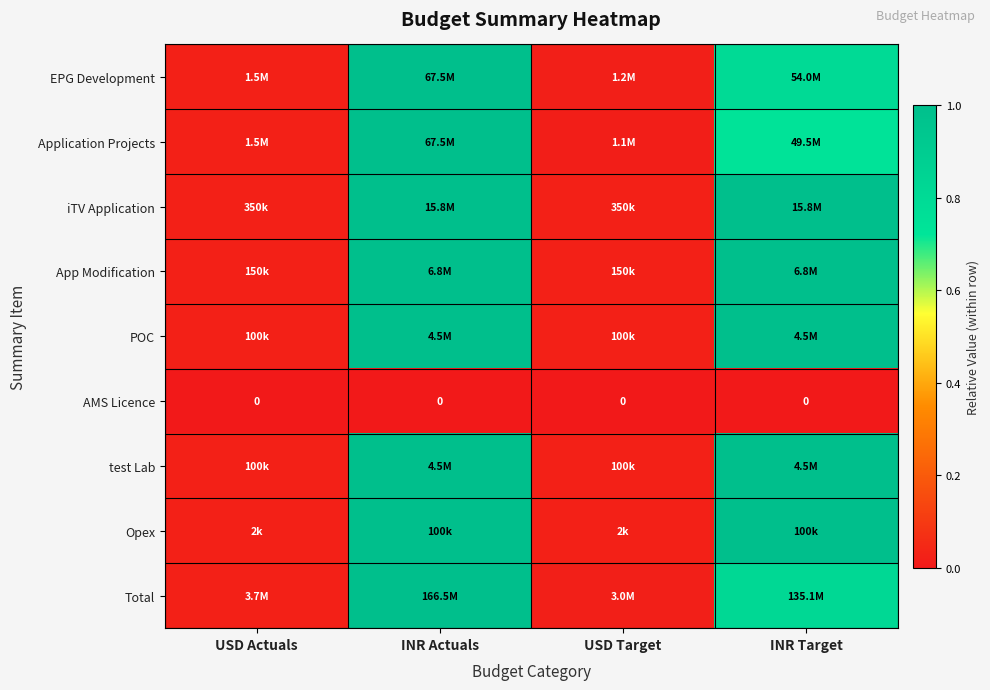

At which category does the chart reach its minimum across all series?

USD Actuals